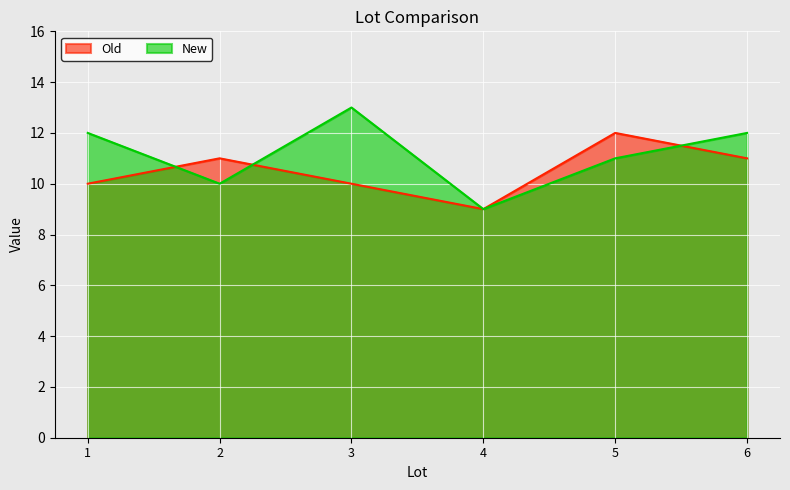

Which series has the widest spread of values?

New